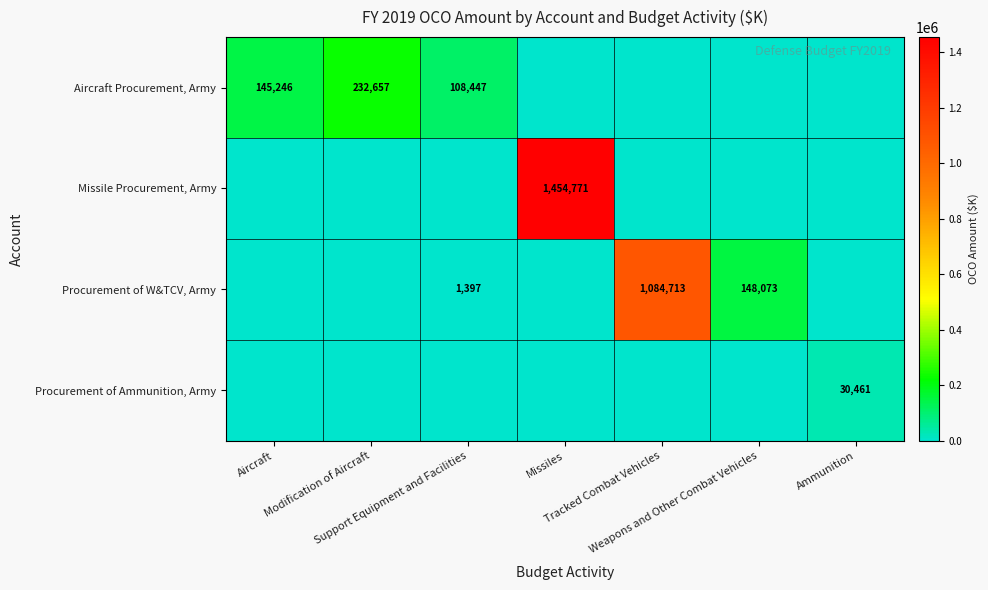

At how many categories does at least one series exceed 345294?

2